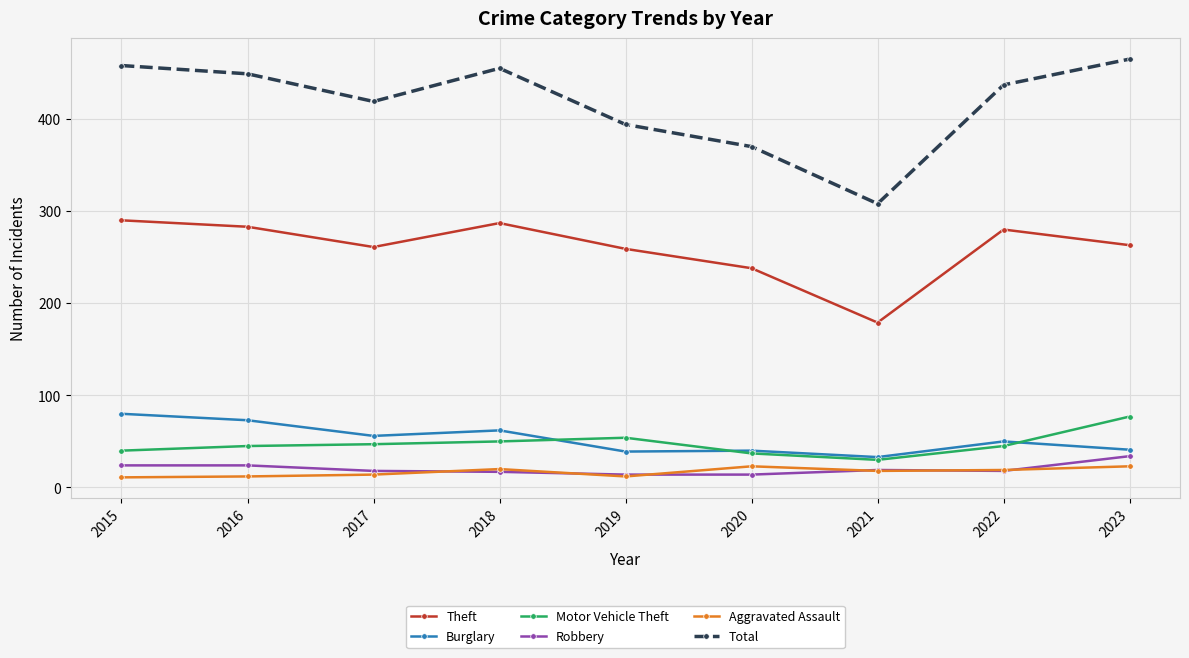

The value of Burglary at 2022 is 19. True or false?

False